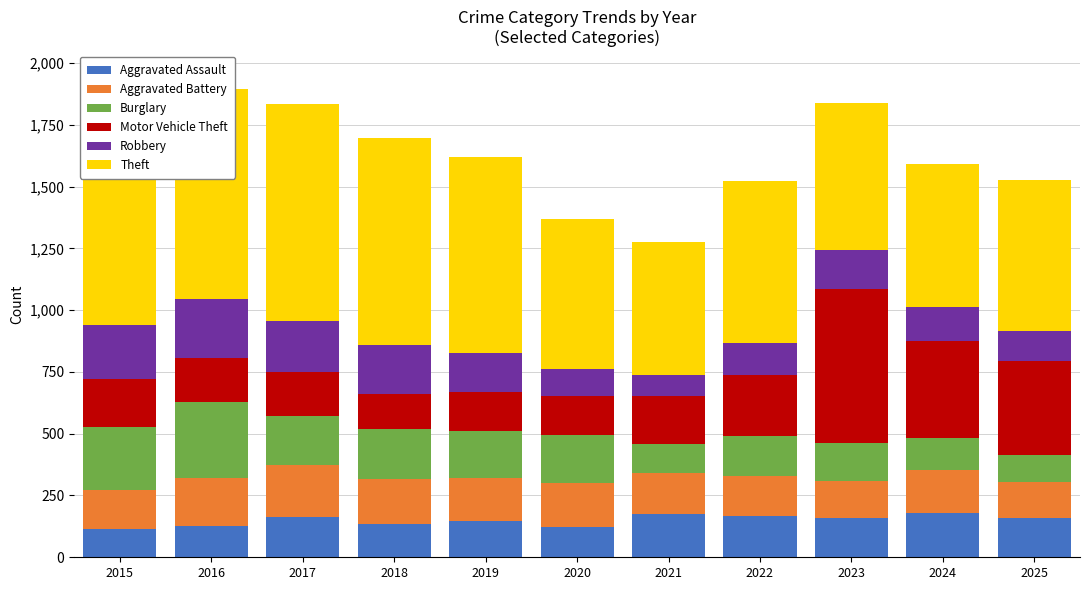

What is the highest value of the Aggravated Assault series?

181